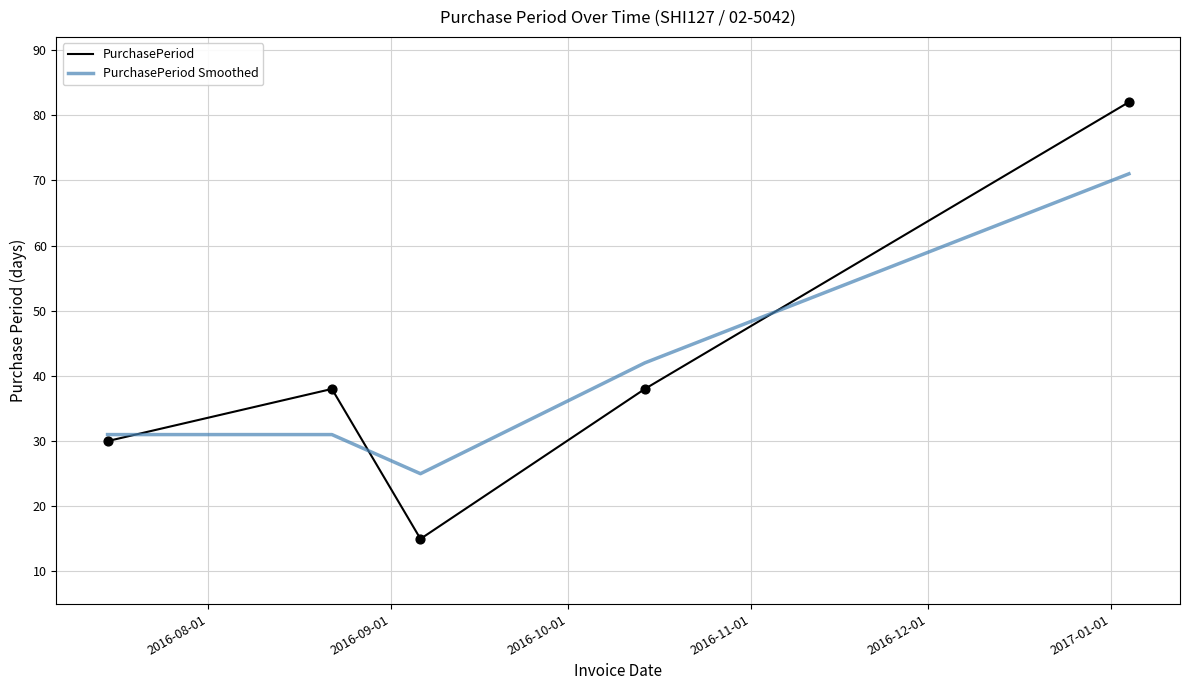

Which series has the largest range (max minus min)?

PurchasePeriod